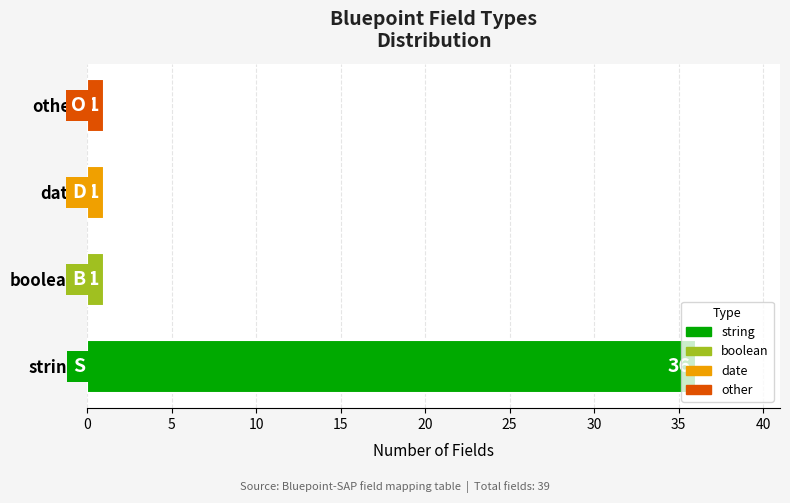

What is the change in value from string to boolean?

-35